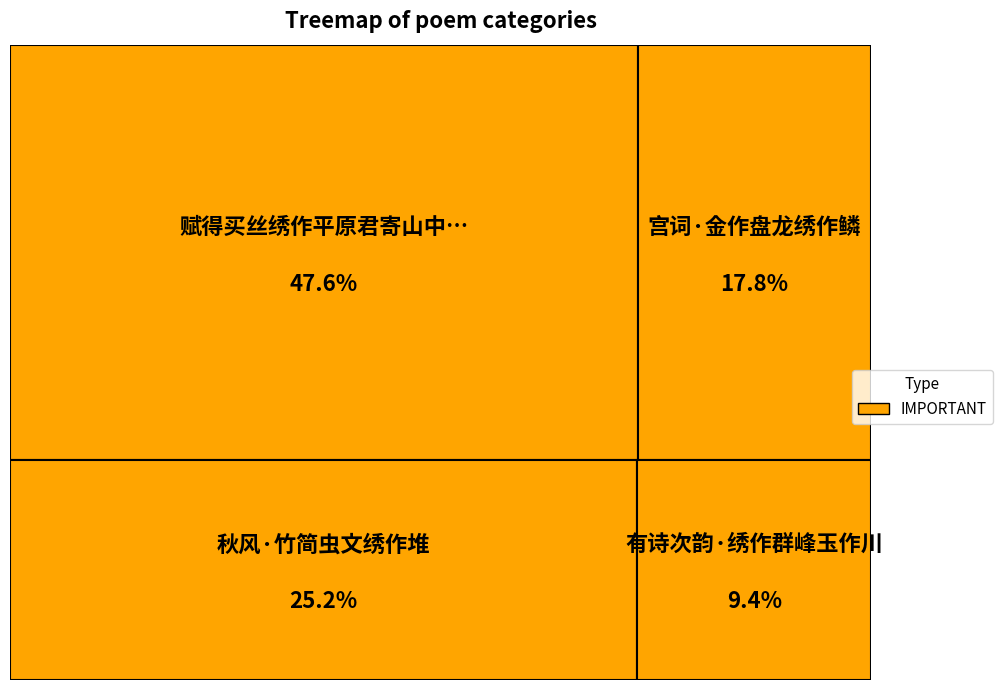

To the nearest percent, what is the combined percentage of 宫词·金作盘龙绣作鳞 and 秋风·竹简虫文绣作堆?

43%